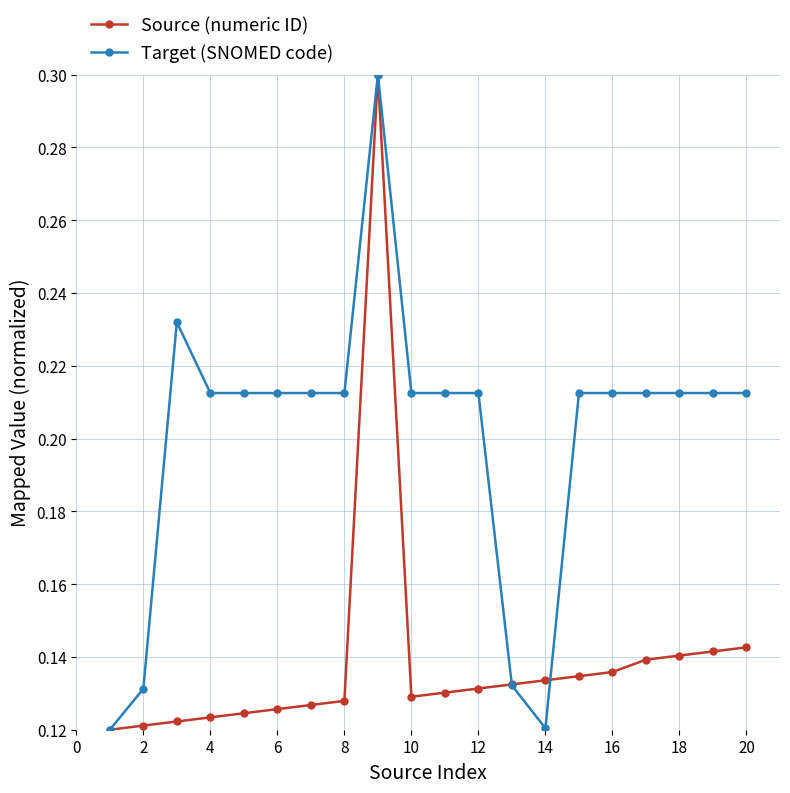

True or false: Source (numeric ID) and Target (SNOMED code) cross at least once.

True